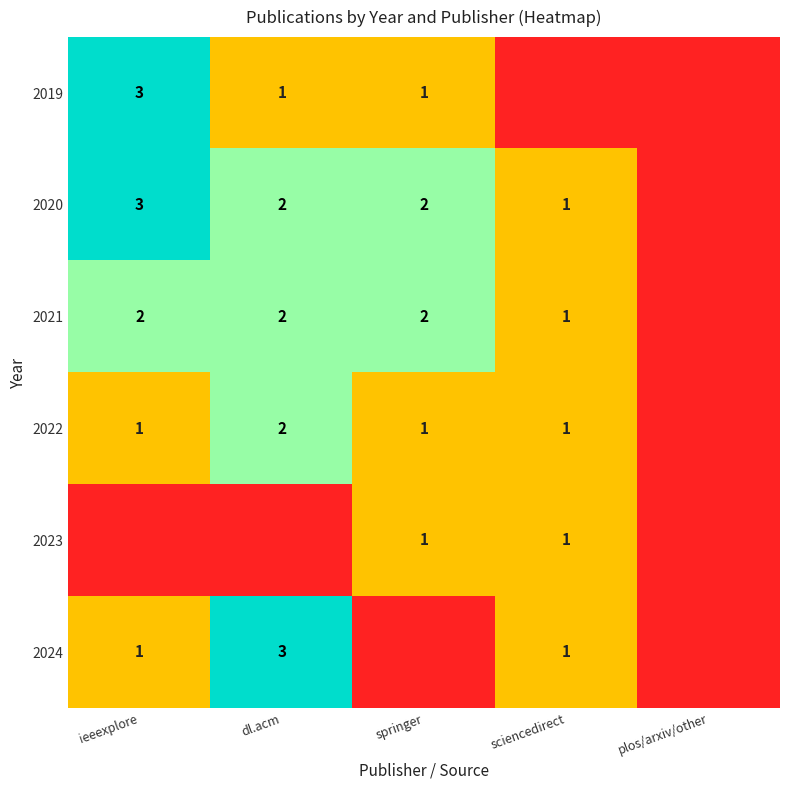

True or false: 2024 has a value of 1 at ieeexplore.

True